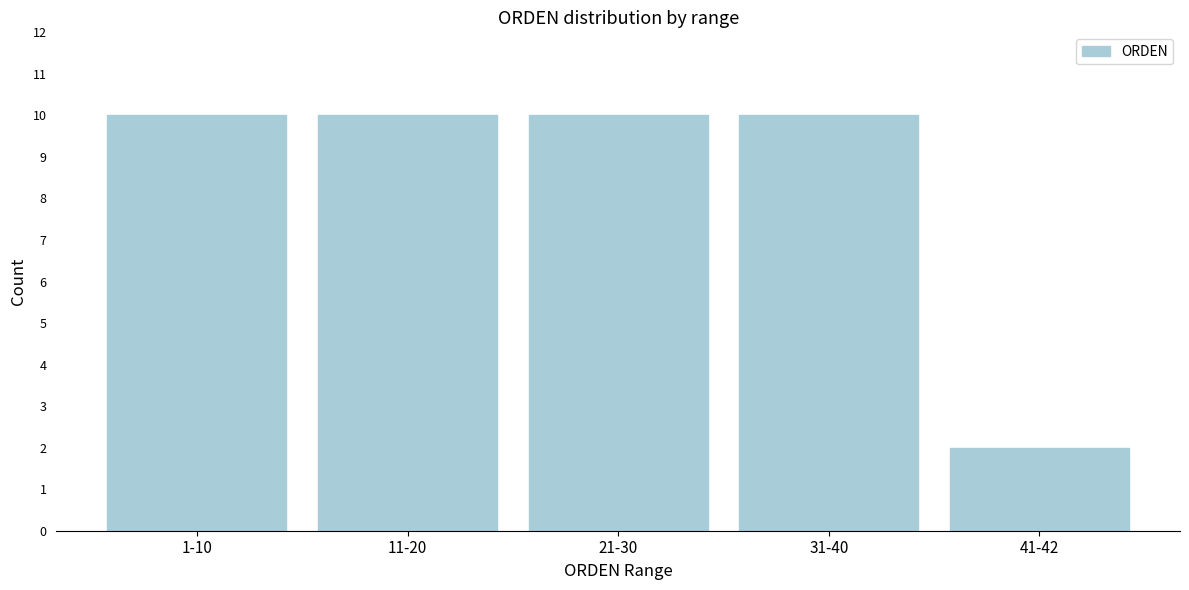

Reading left to right, list all the values displayed in this chart.

10	10	10	10	2